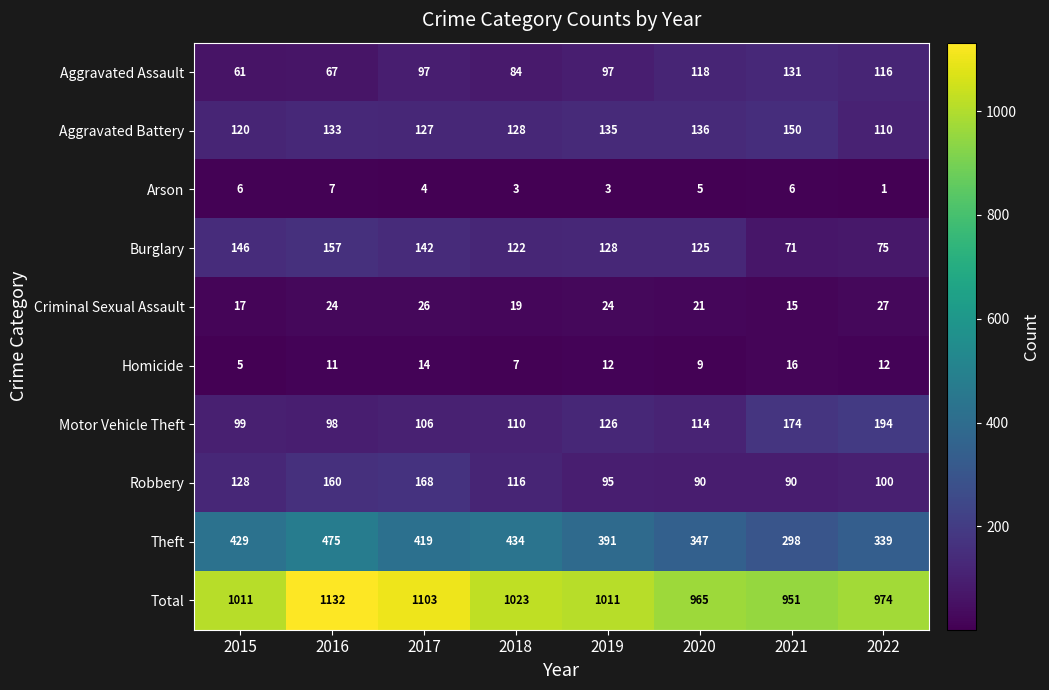

Count the number of categories in the chart.

8